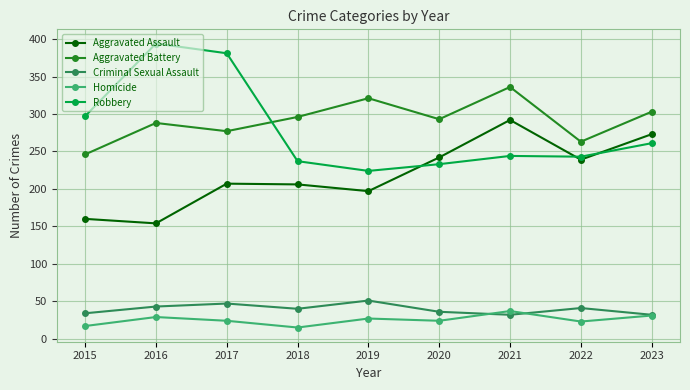

True or false: Criminal Sexual Assault and Aggravated Battery cross at least once.

False